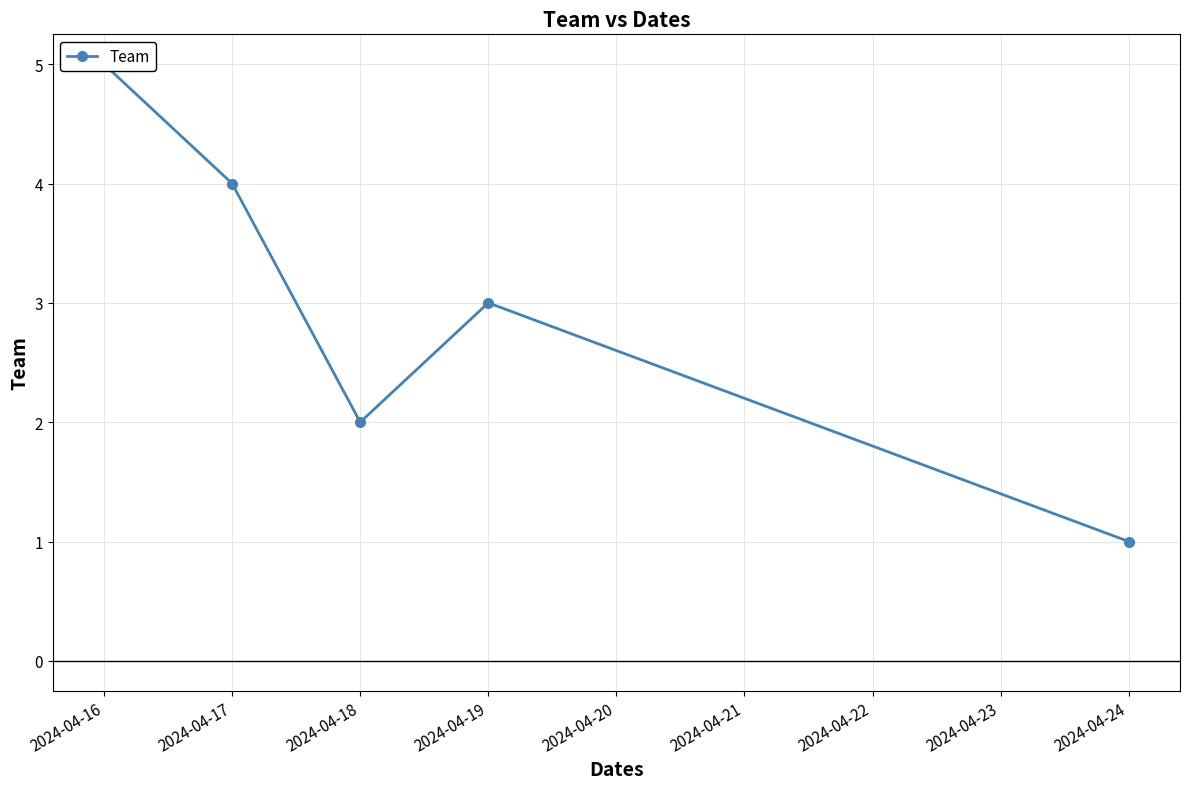

Count the number of data series in this chart.

1